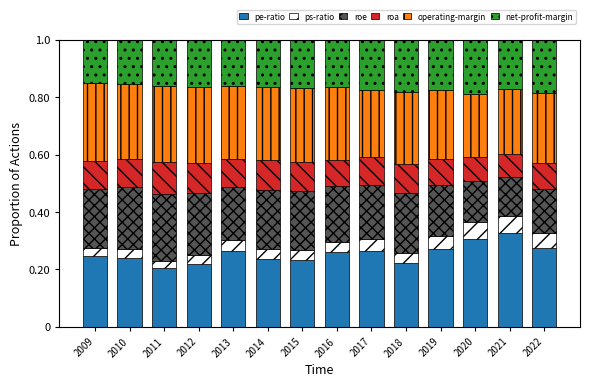

How many pe-ratio values are between 0 and 1?

14